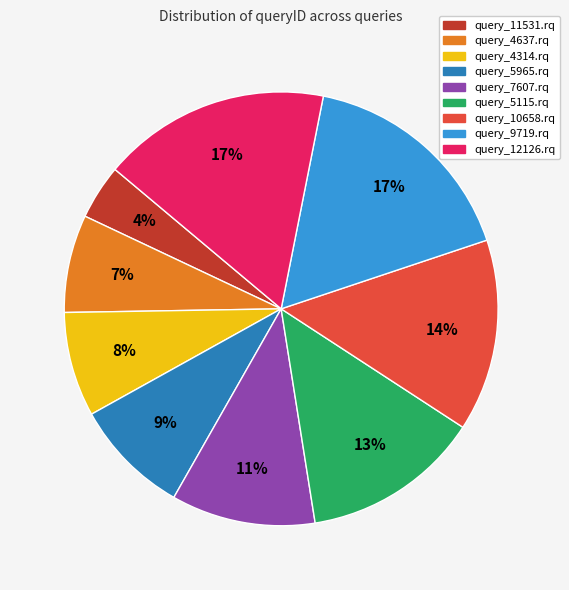

Approximately how many times larger is the value at query_11531.rq compared to query_4637.rq?

0.6